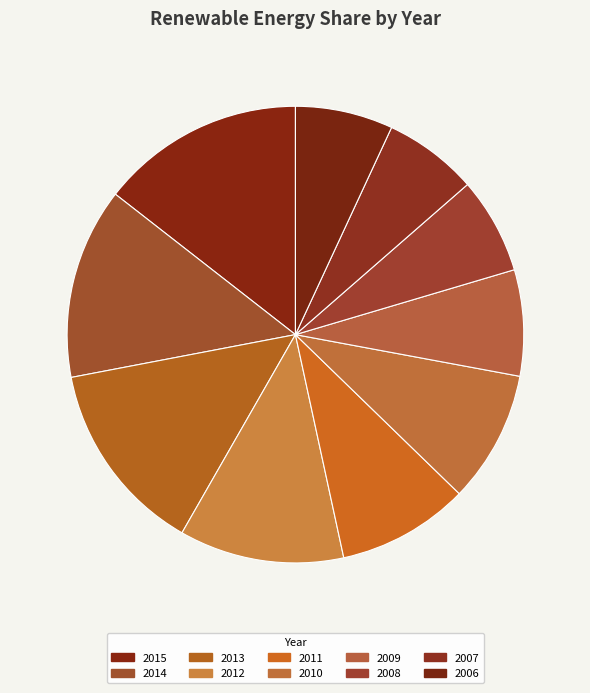

True or false: 2011 accounts for 9% of the total.

True